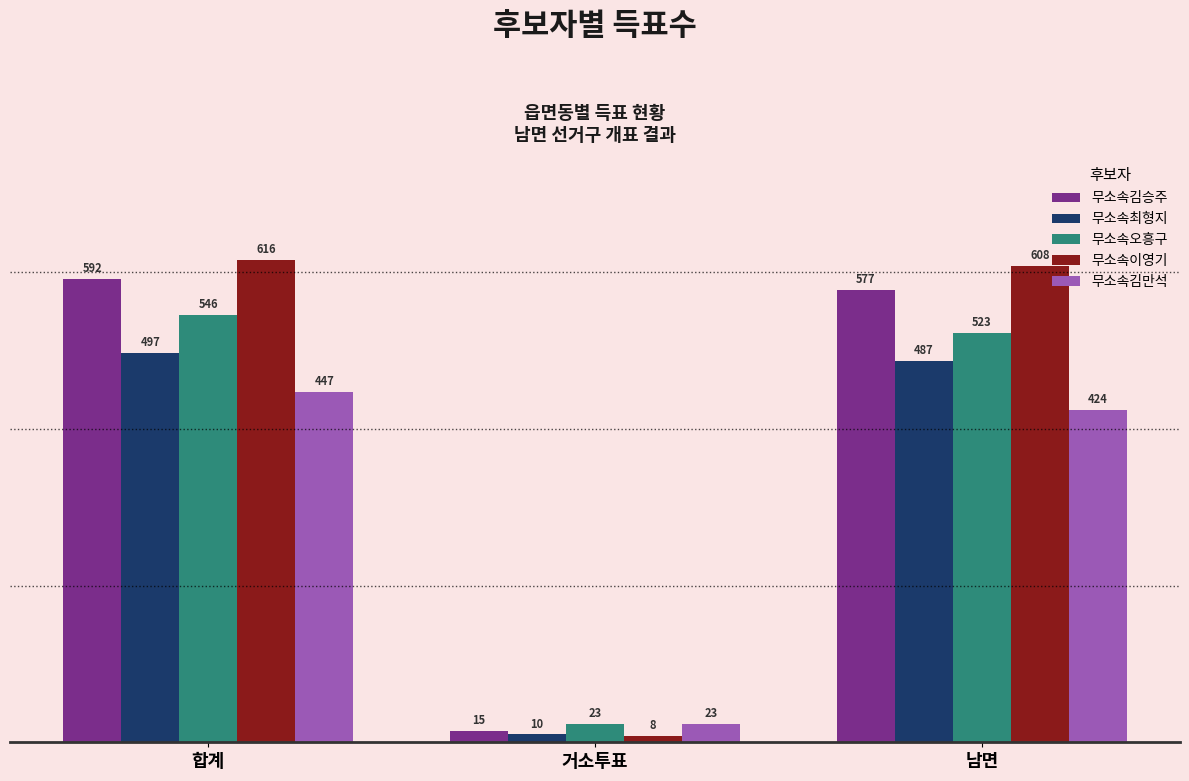

At 남면, list the series in order from largest to smallest.

무소속이영기, 무소속김승주, 무소속오흥구, 무소속최형지, 무소속김만석